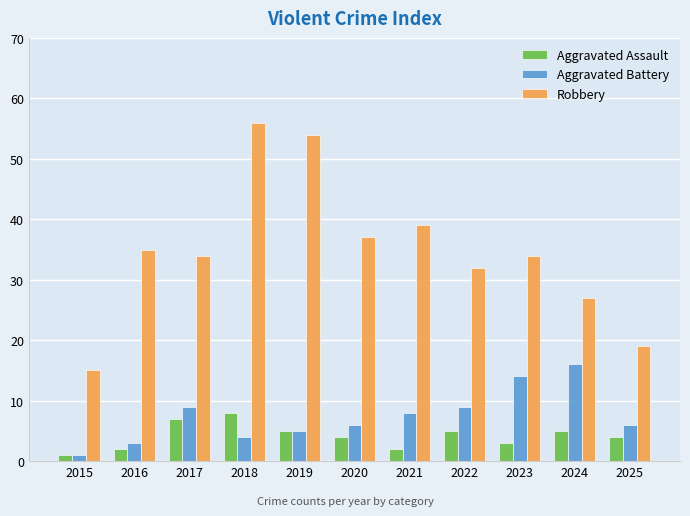

What is the difference between the Robbery values at 2025 and 2016?

16